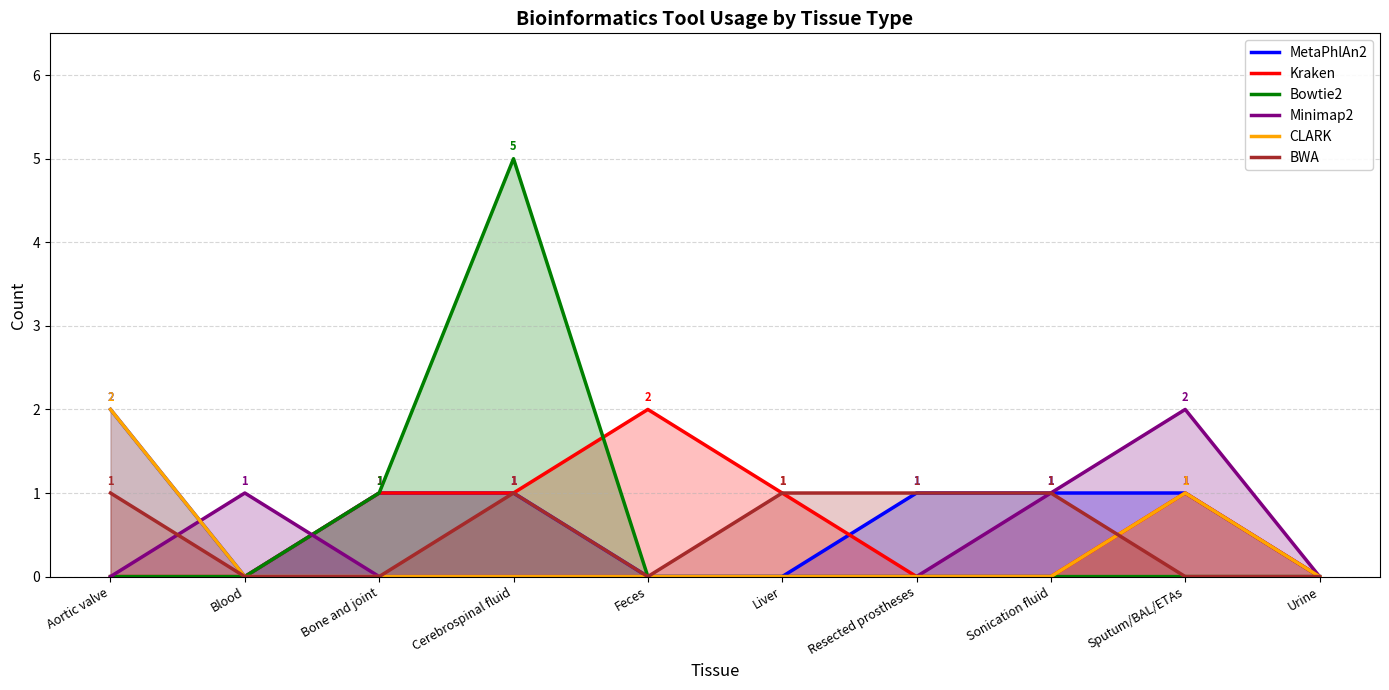

True or false: CLARK and Bowtie2 cross at least once.

False